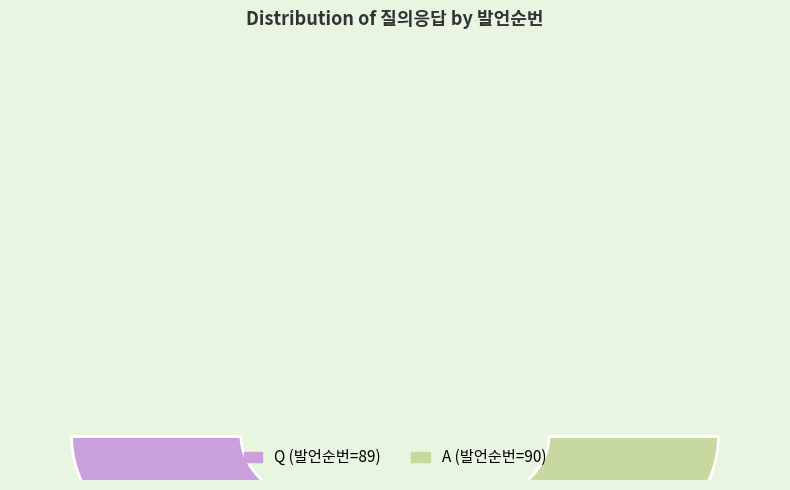

Which slice is the smallest?

Q